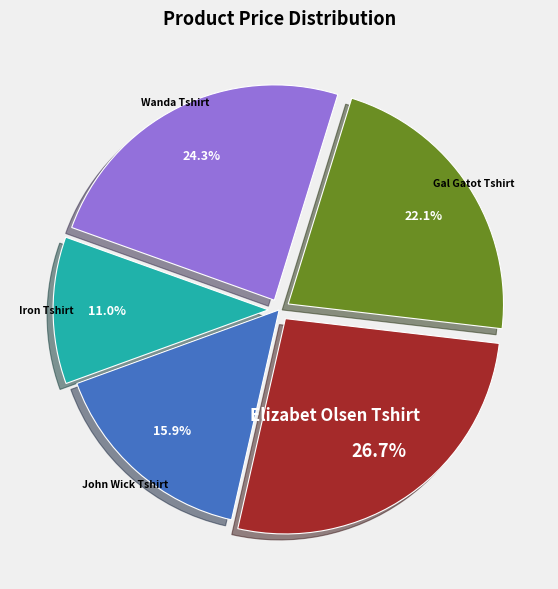

To the nearest percent, what is the average slice percentage?

20%